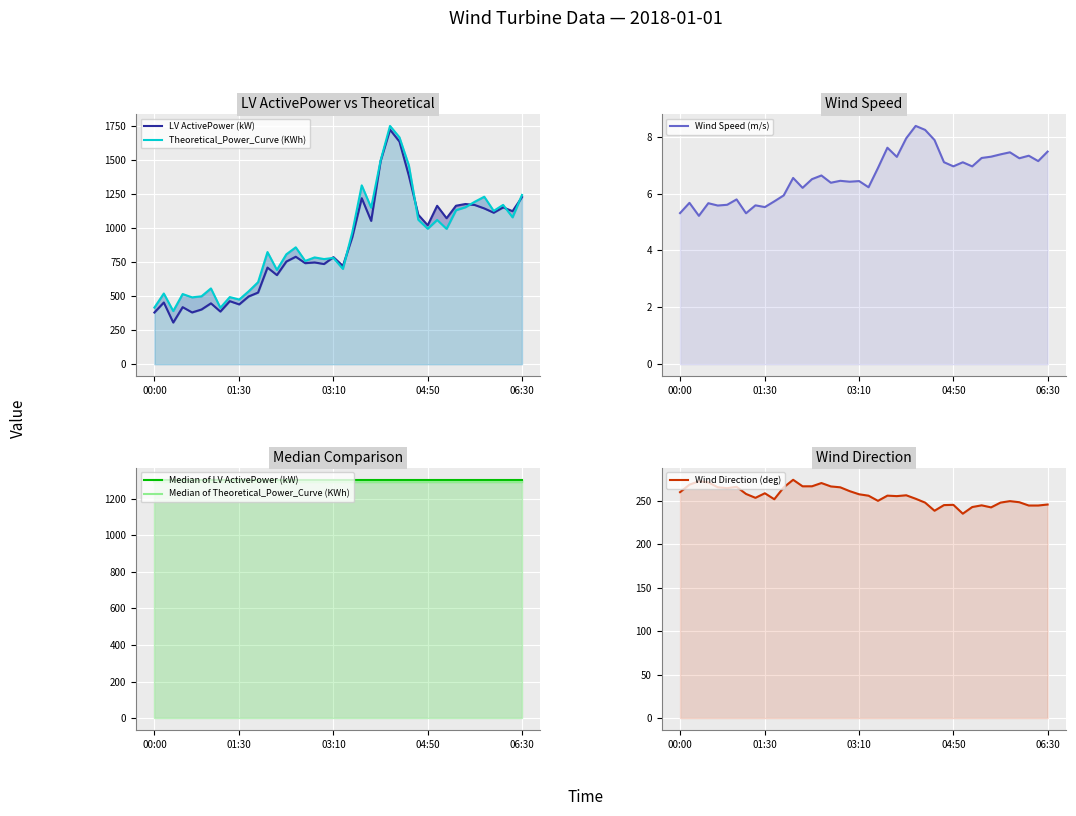

At how many categories does at least one series exceed 586?

40